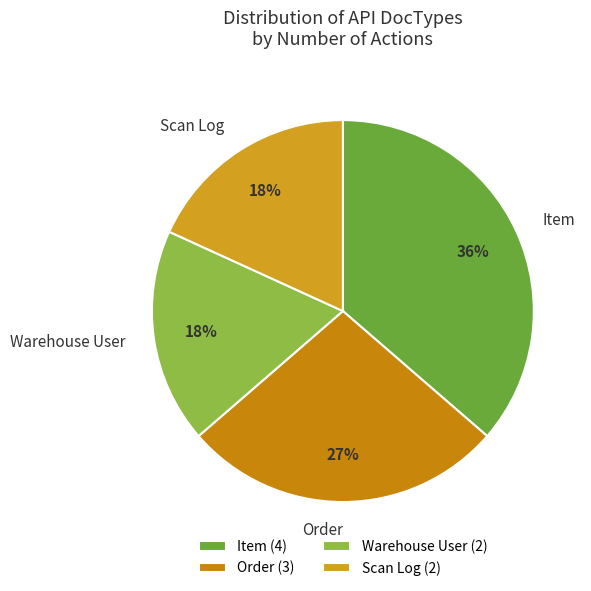

Between Scan Log and Order, which is larger?

Order